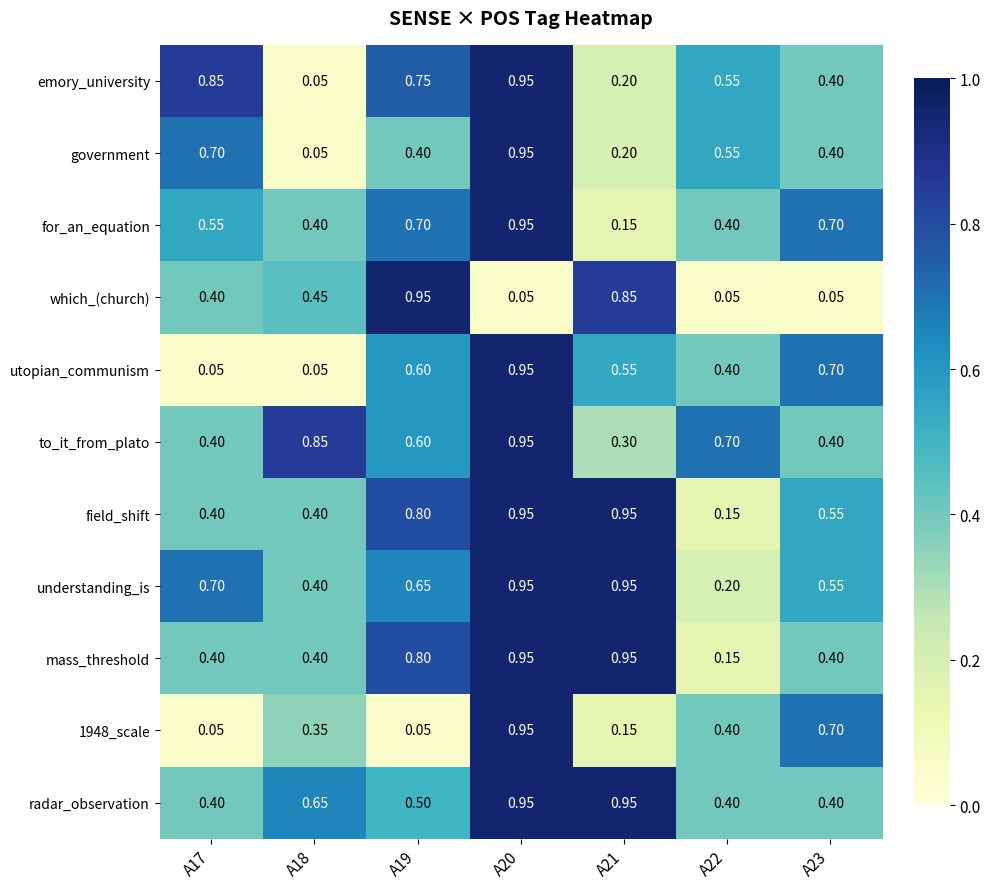

Is the value of government at A21 greater than the value of mass_threshold at A23?

No